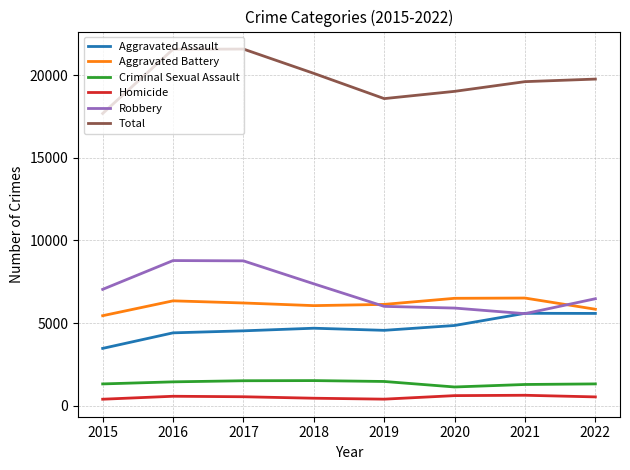

Is it true that Criminal Sexual Assault equals 1514 at 2017?

True